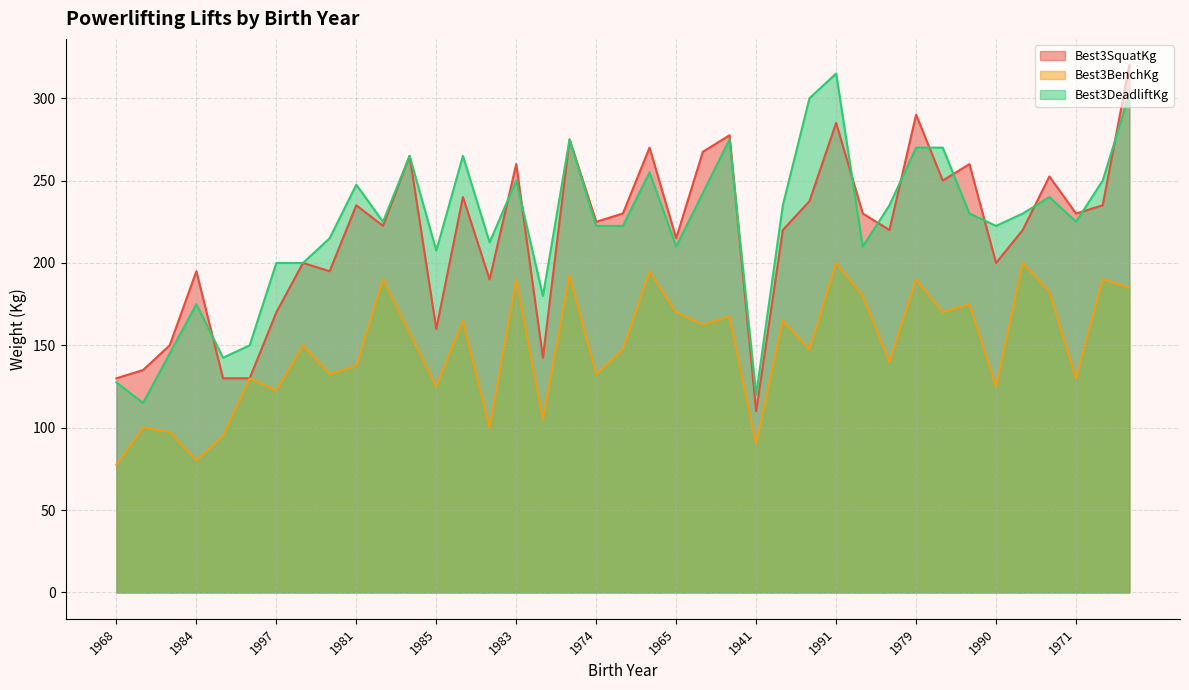

Between which two adjacent categories do Best3DeadliftKg and Best3SquatKg first intersect?

1984 and 1986